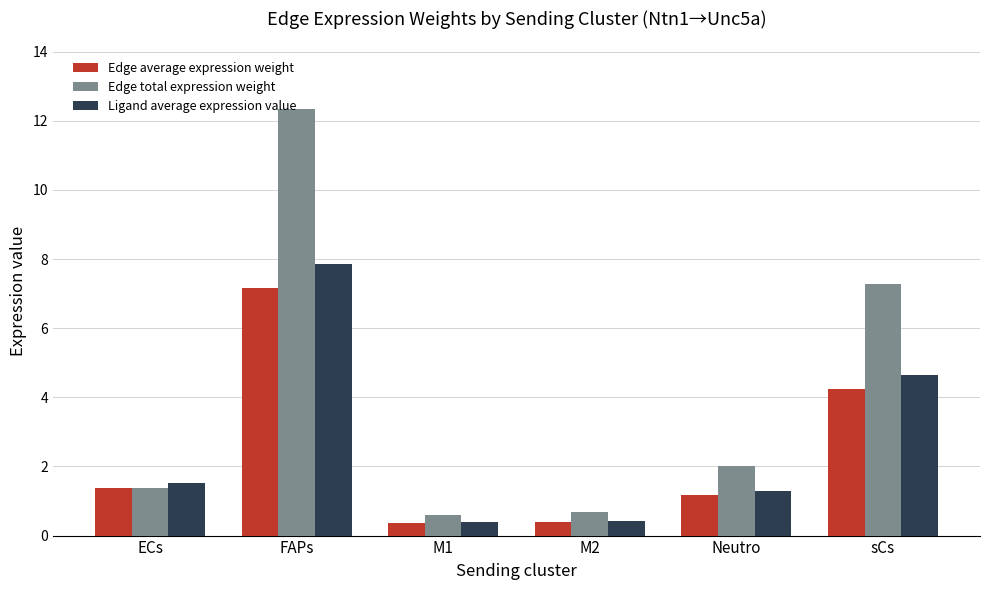

Rank the series by their maximum value, from highest to lowest.

Edge total expression weight, Ligand average expression value, Edge average expression weight